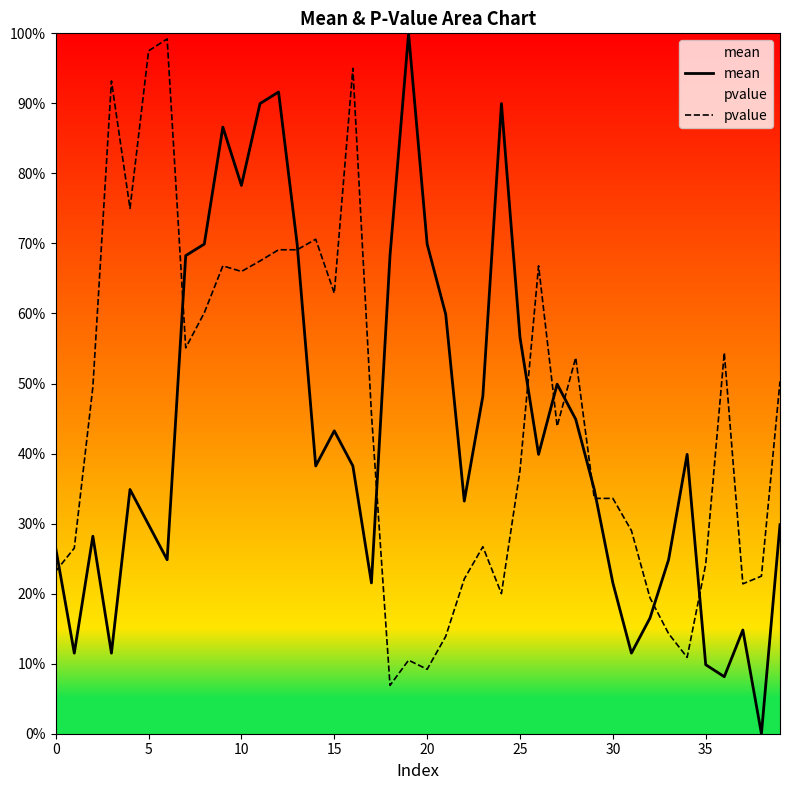

The value of mean at 23 is 0.5. True or false?

True